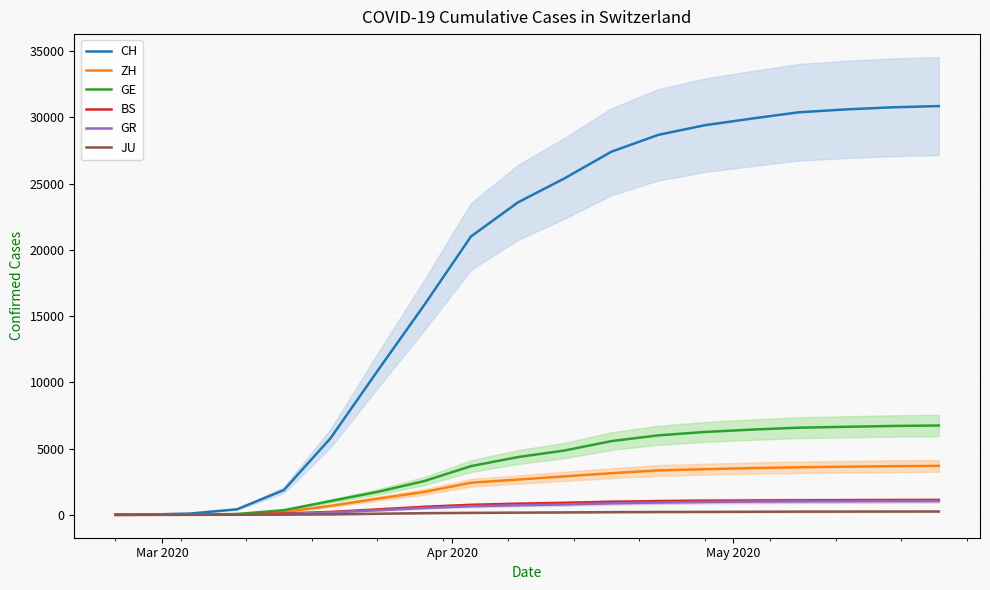

True or false: ZH has a value of 2114 at Mar 2020.

False